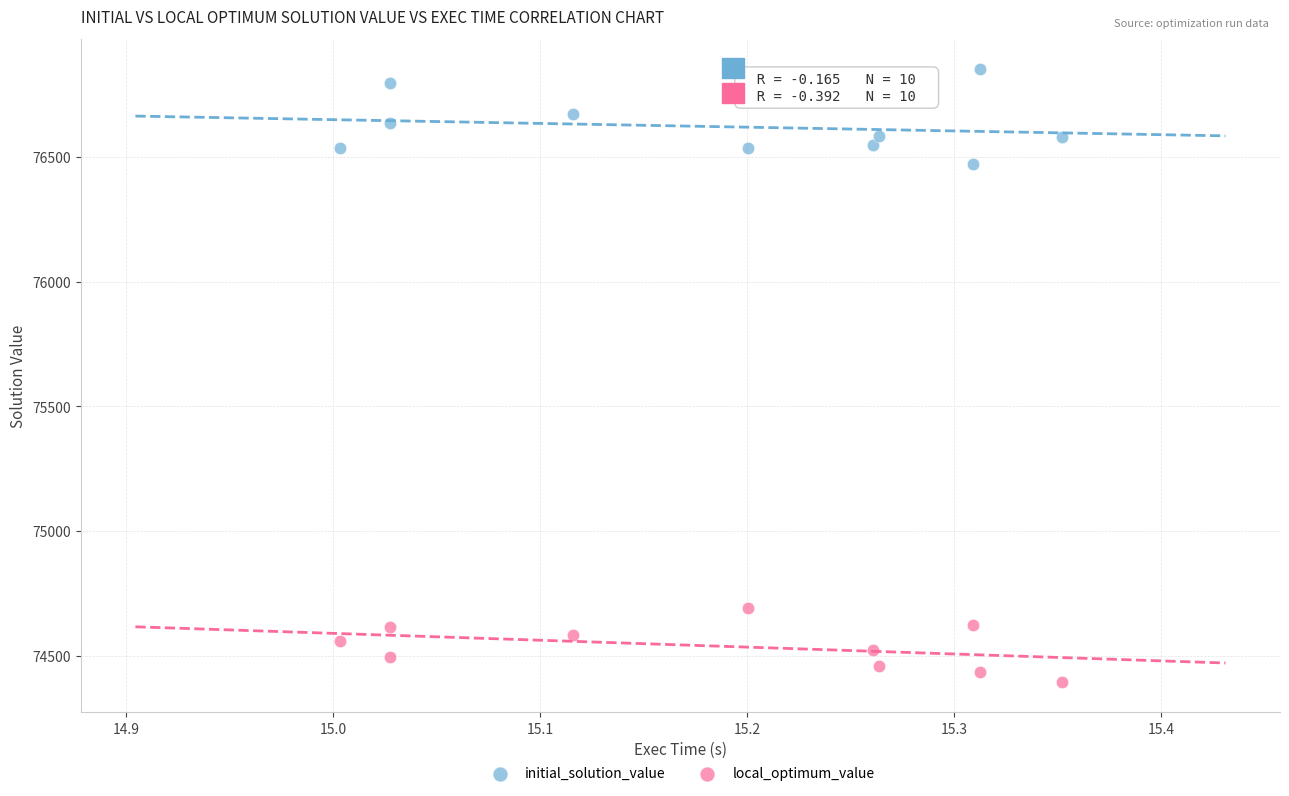

Across all data points, what is the range of Y values (max minus min)?

2455.4